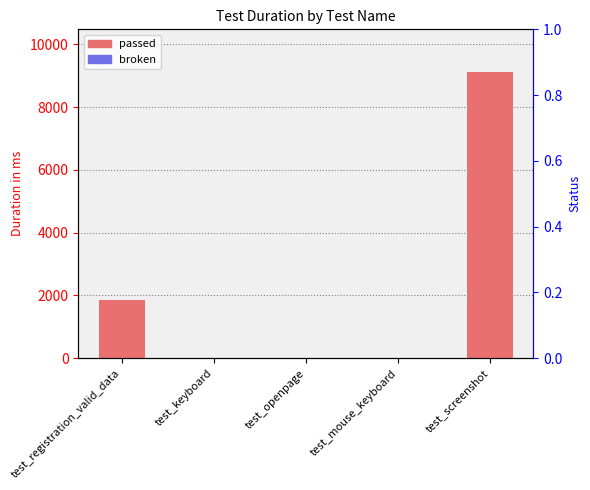

What is the maximum value shown in the chart?

9111